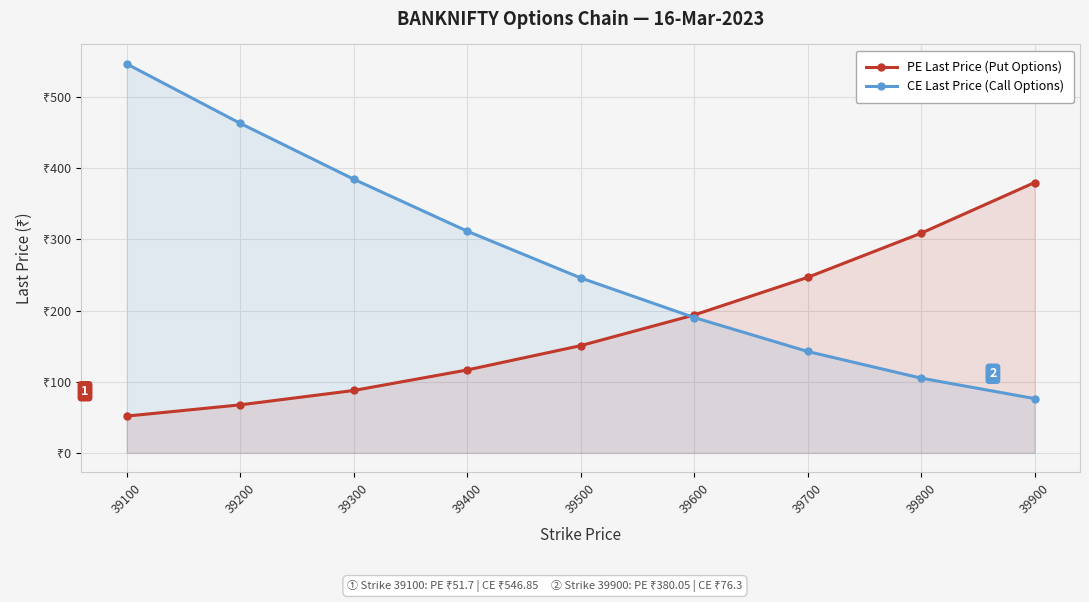

Reading left to right, list all the values displayed in this chart.

PE Last Price (Put Options): 51.7	67.5	87.7	116.5	150.8	193.8	246.8	308.9	380.1
CE Last Price (Call Options): 546.9	463.3	384.8	311.7	245.9	190.2	142.6	105.0	76.3